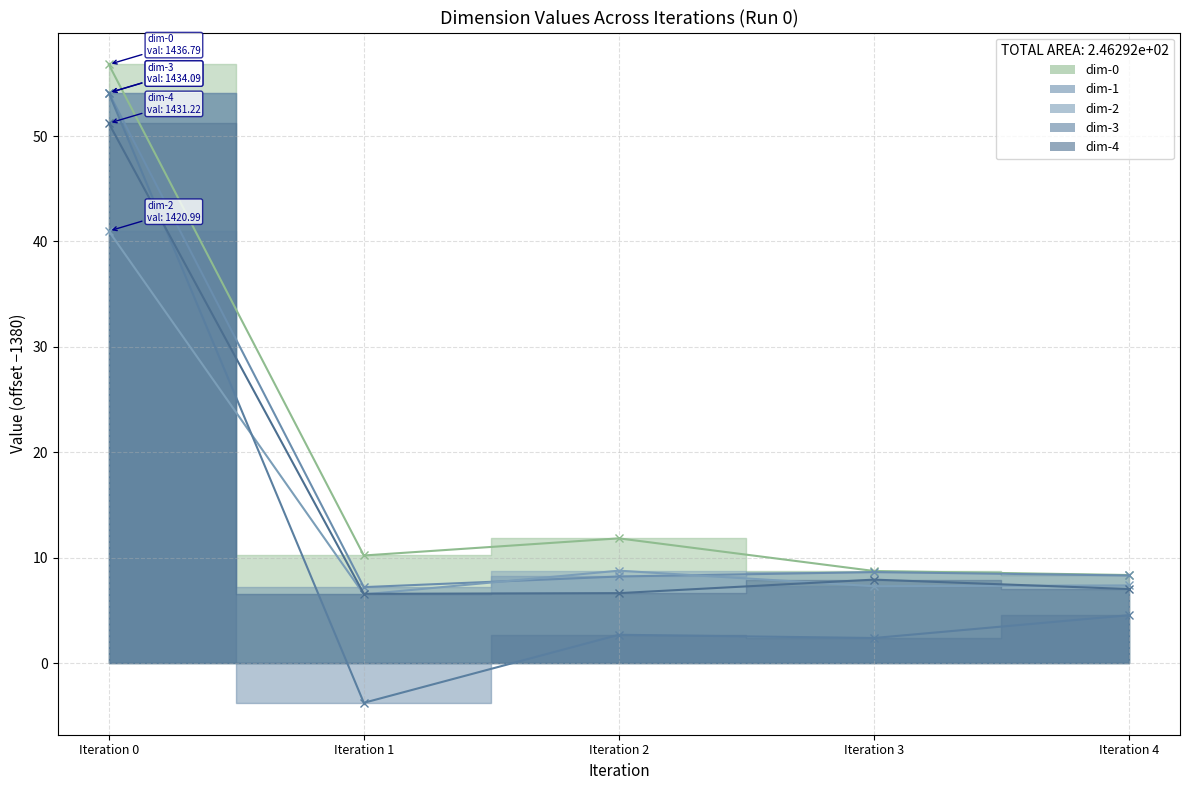

Reading left to right, what are all the values shown in this chart?

dim-0: 56.8	10.2	11.8	8.7	8.4
dim-1: 54.1	7.2	8.2	8.6	8.3
dim-2: 41.0	6.5	8.8	7.3	7.4
dim-3: 54.1	-3.8	2.7	2.4	4.5
dim-4: 51.2	6.6	6.6	7.9	7.0